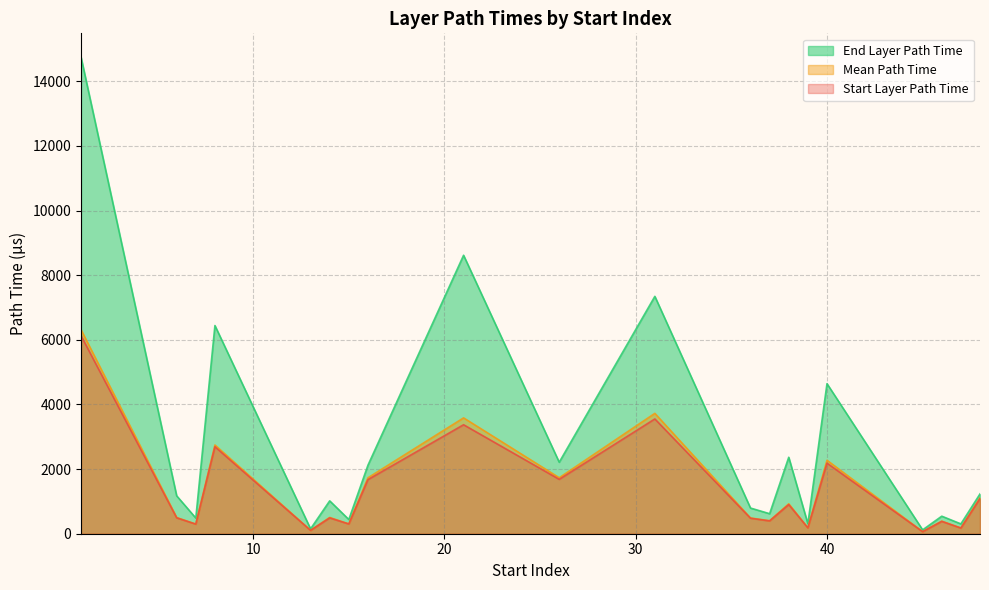

True or false: mean_path_time has a value of 364.1 at 26.

False